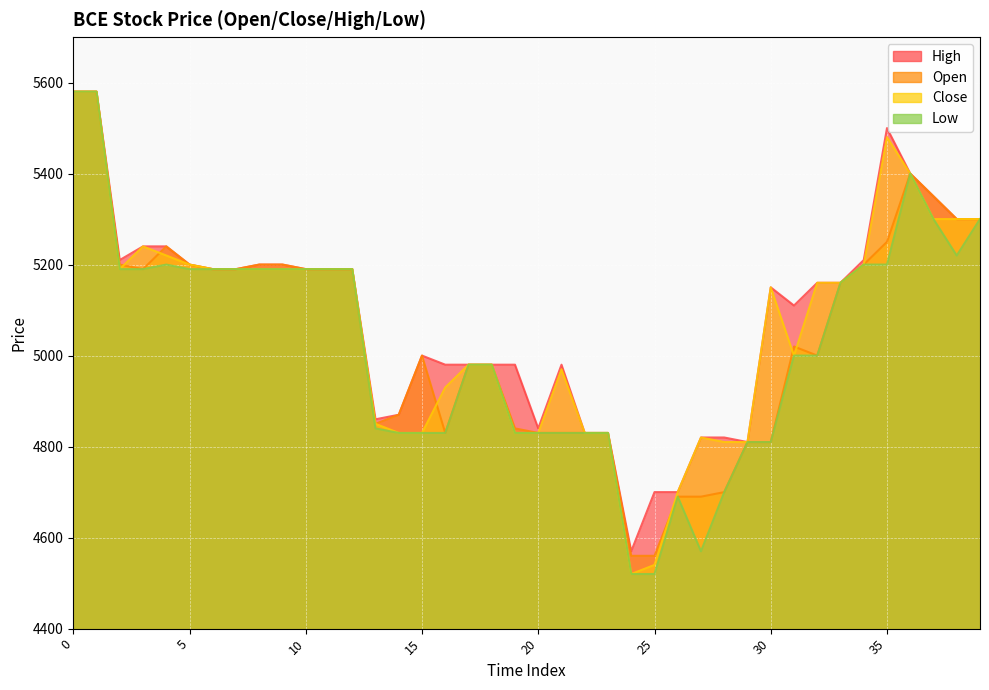

At which category does Close reach its first local valley?

2